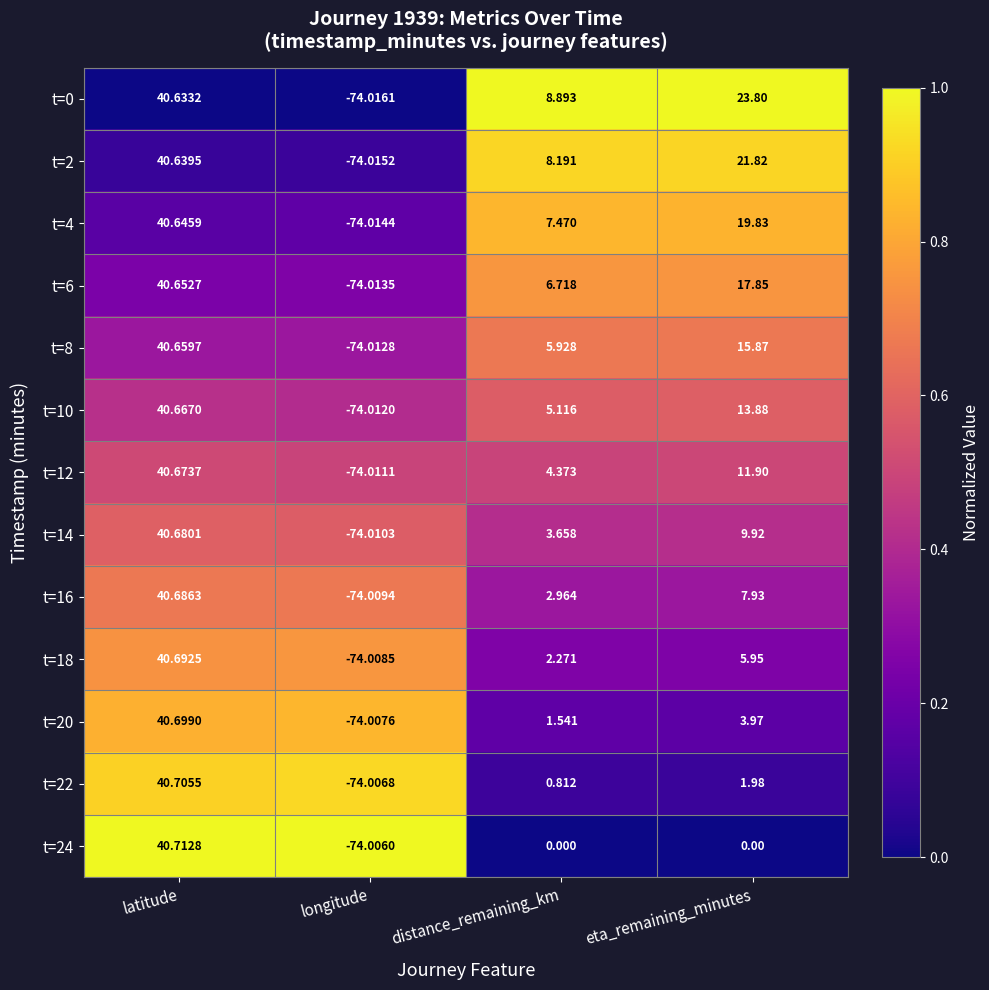

Is the value of t=18 at latitude greater than the value of t=8 at longitude?

Yes